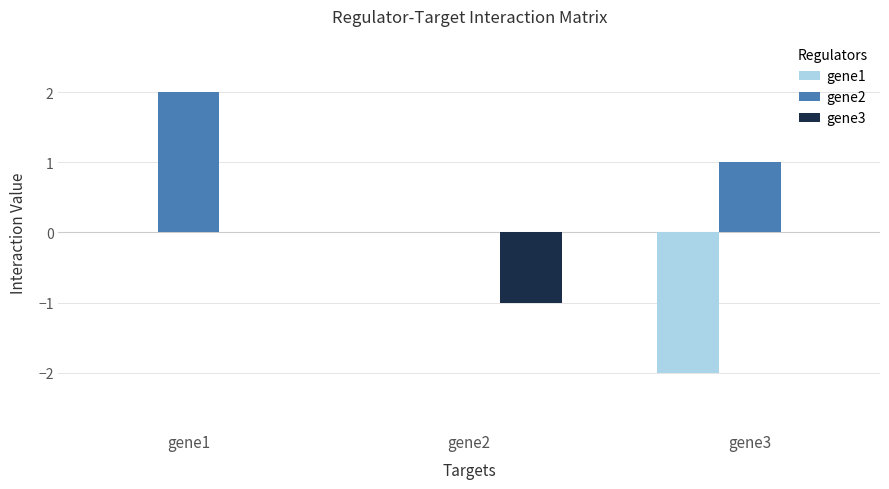

True or false: gene1 has a value of -2 at gene3.

True